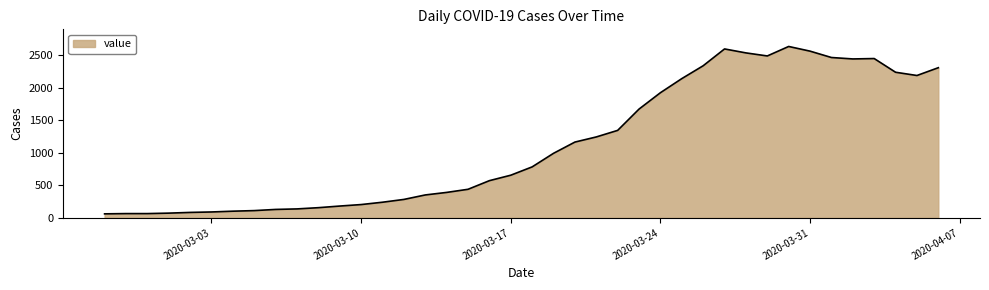

How many lines are shown in the chart?

1